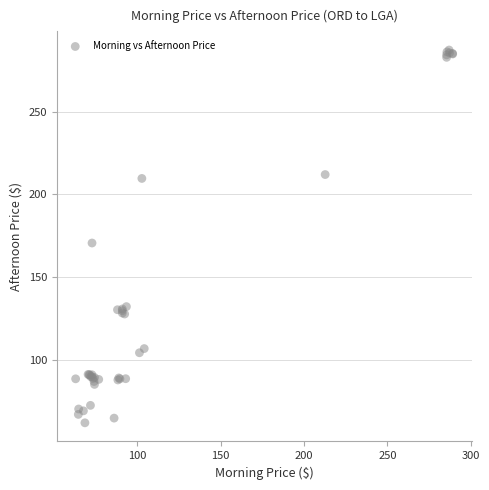

What Y value in the scatter plot is closest to 174?

170.6